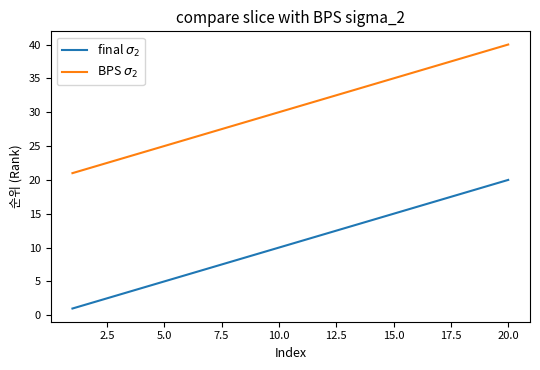

Does the chart display data point markers on the line(s)?

No